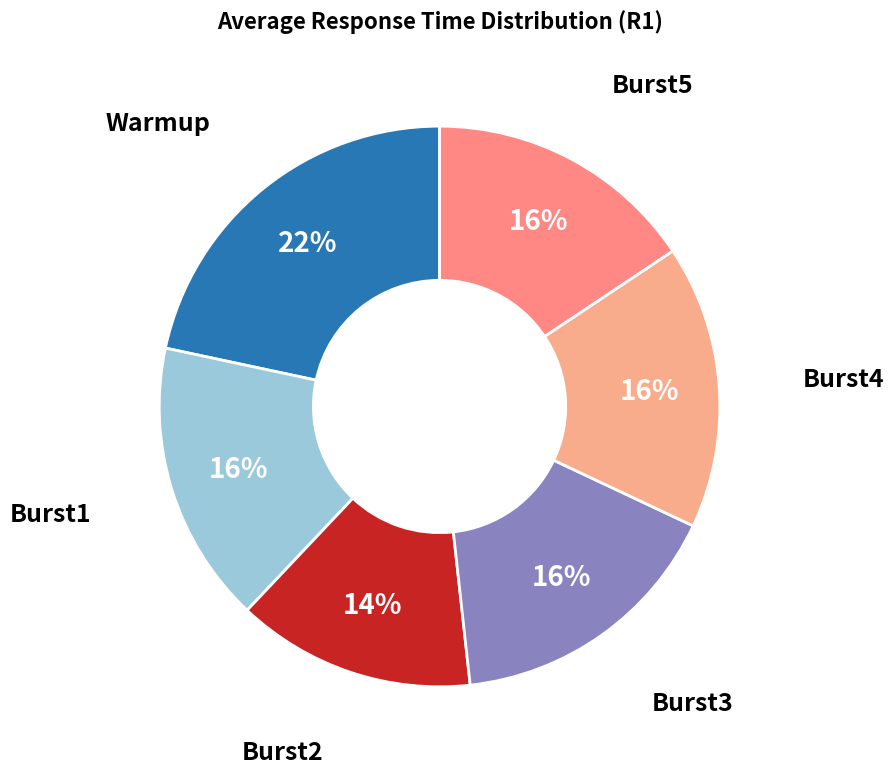

Is there any slice that represents more than half of the pie?

No